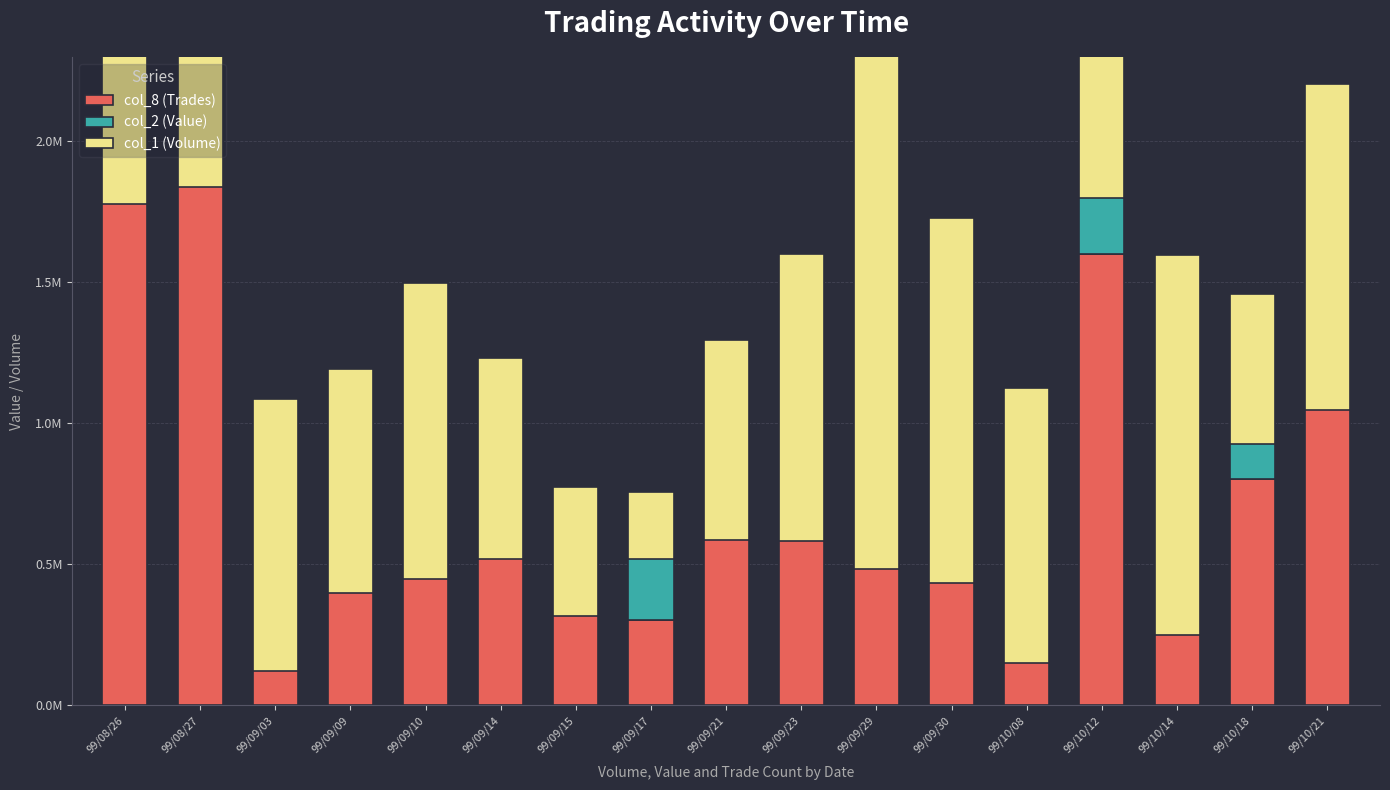

What is the label of the 6th bar from the left?

99/09/14